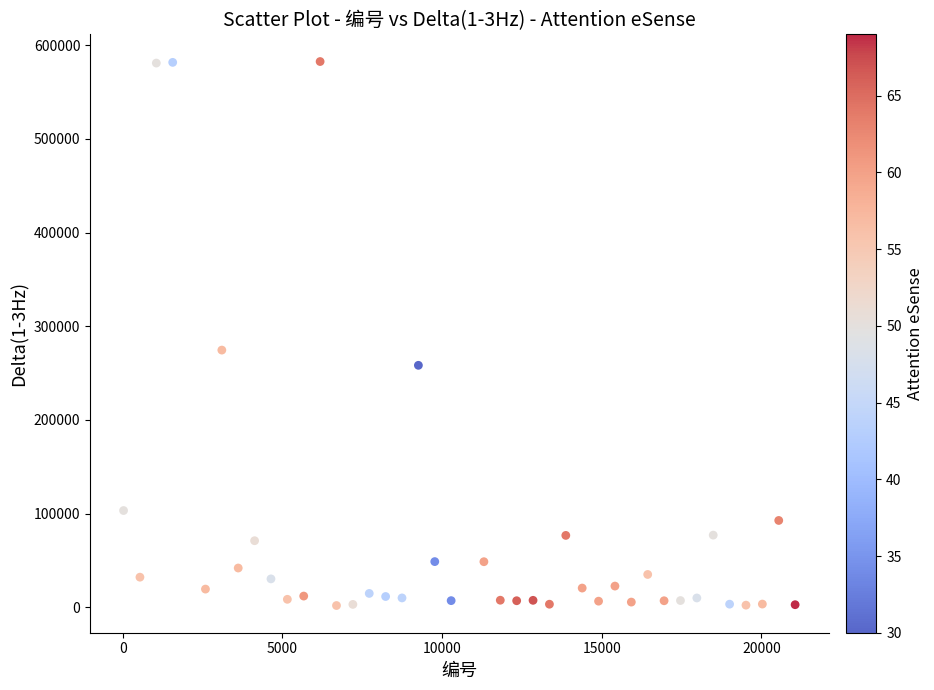

What is the range of Y values (max minus min)?

580666